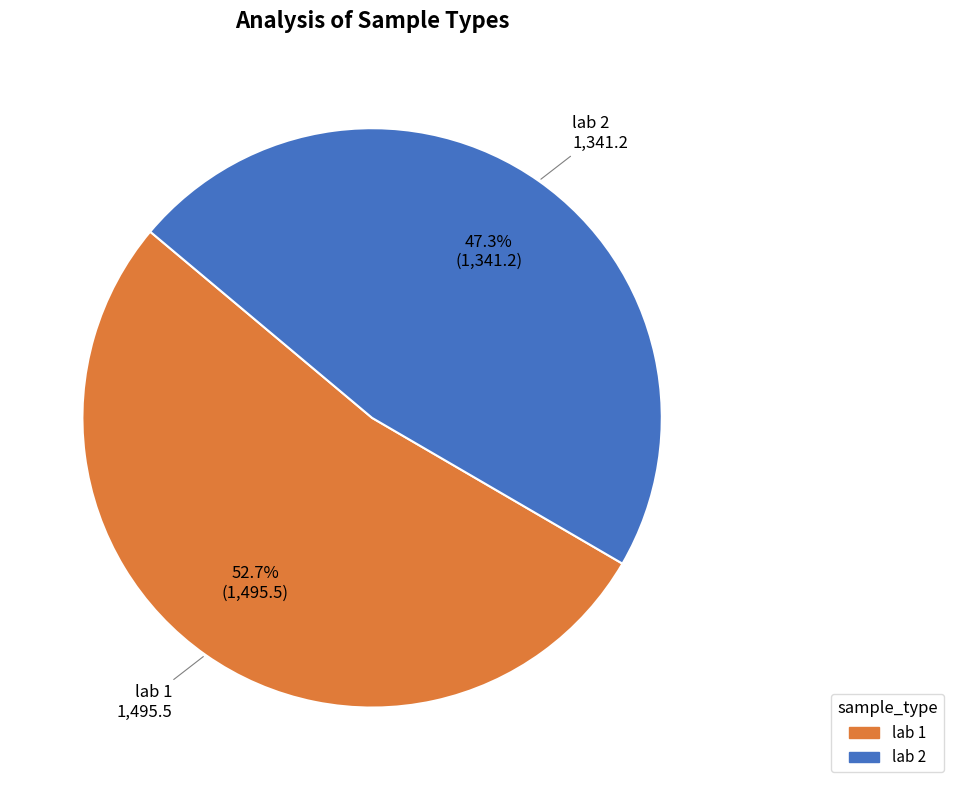

Rank the categories by value from lowest to highest.

lab 2, lab 1